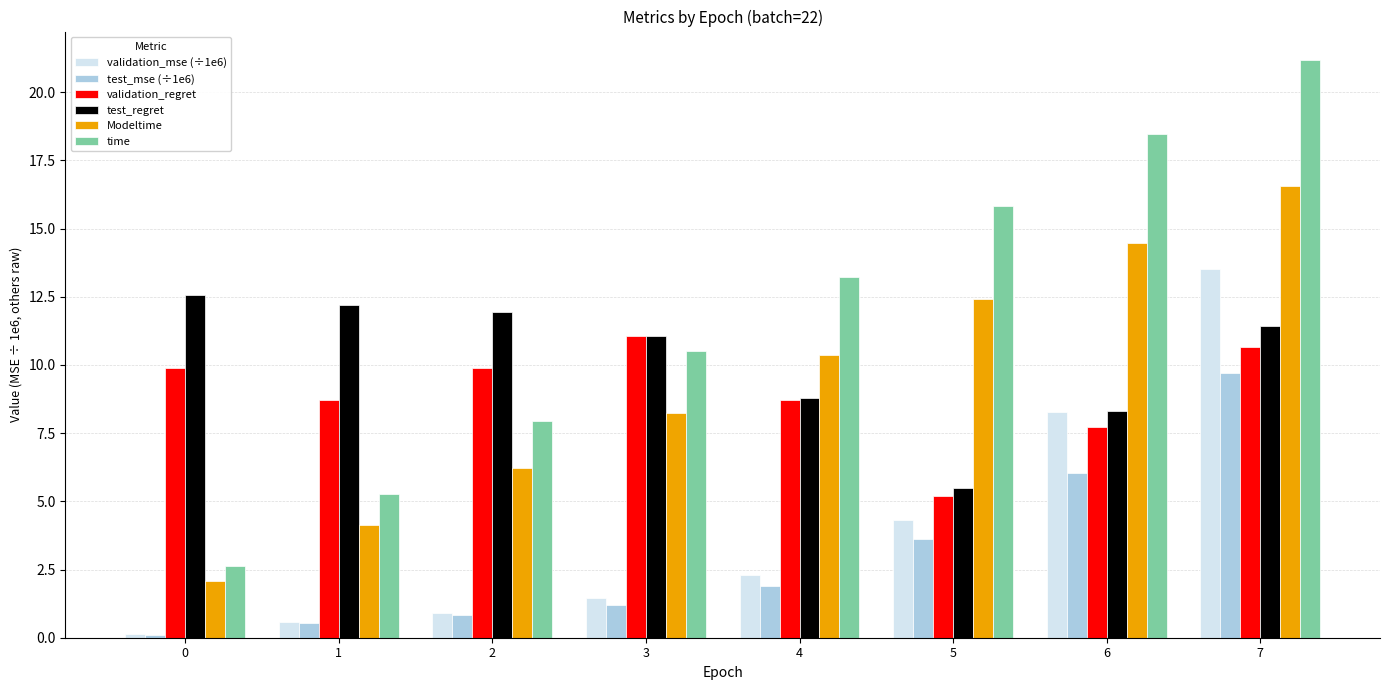

True or false: validation_regret has a value of 8.7 at 1.

True